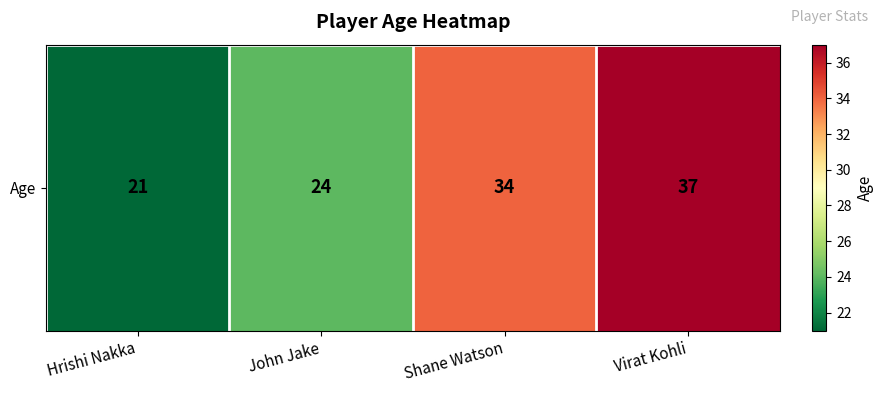

What is the maximum value shown in the chart?

37